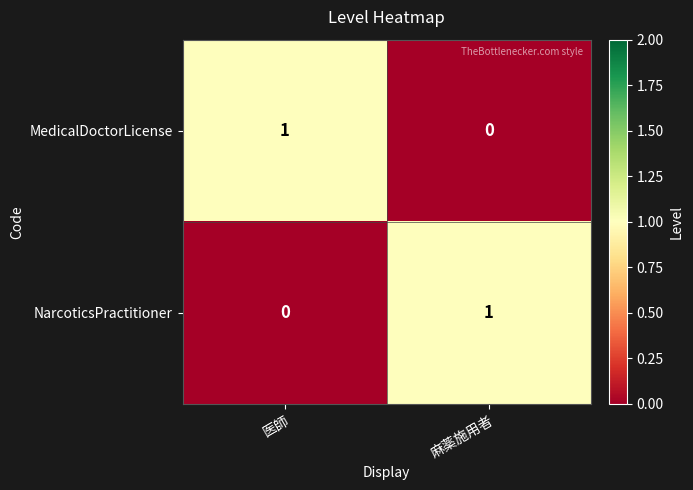

Which category has the highest value in the NarcoticsPractitioner series?

麻薬施用者